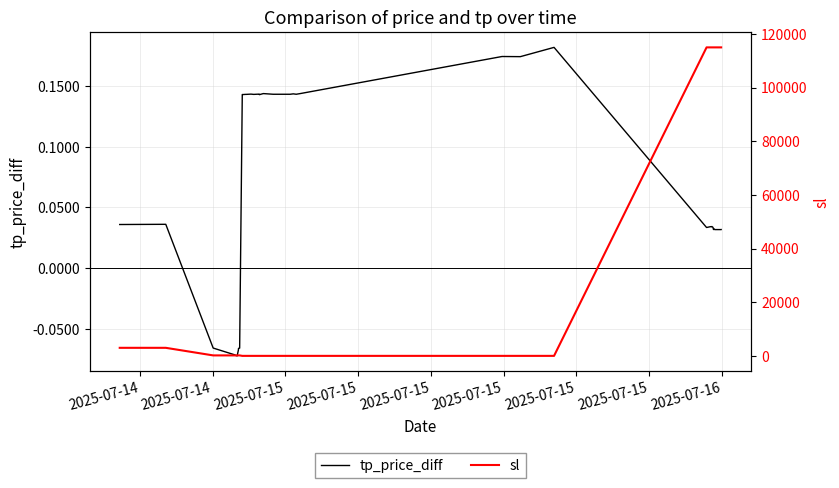

How many interior local valleys does the tp_price_diff series have?

9